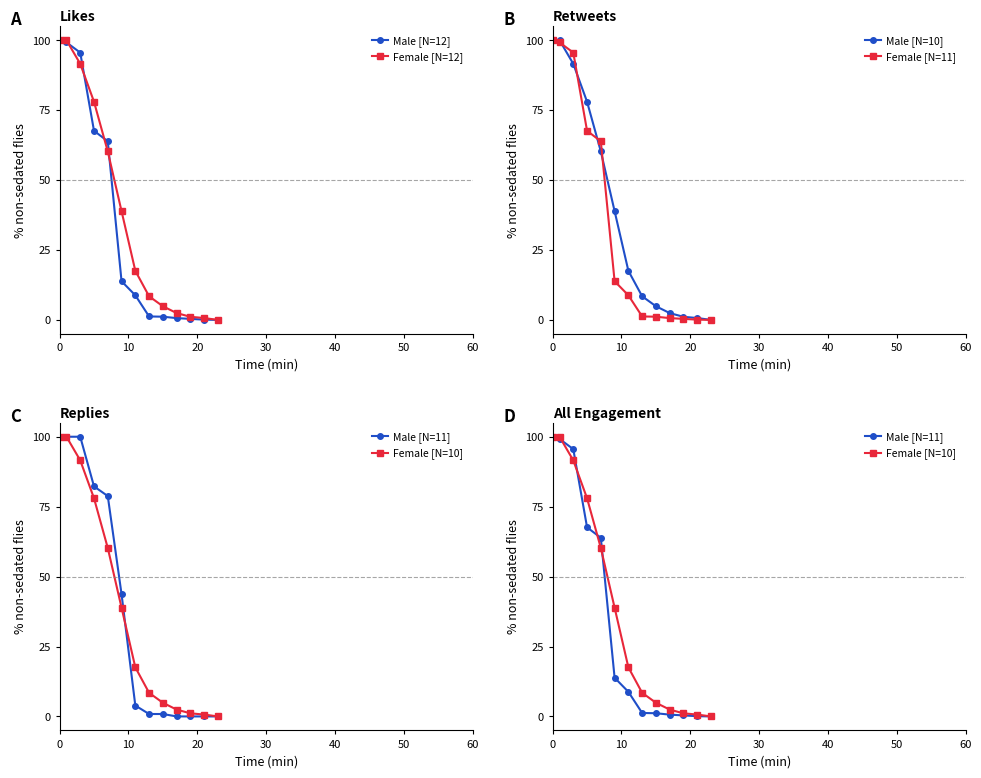

True or false: Male [N=10] has more than 2 interior local peaks.

False